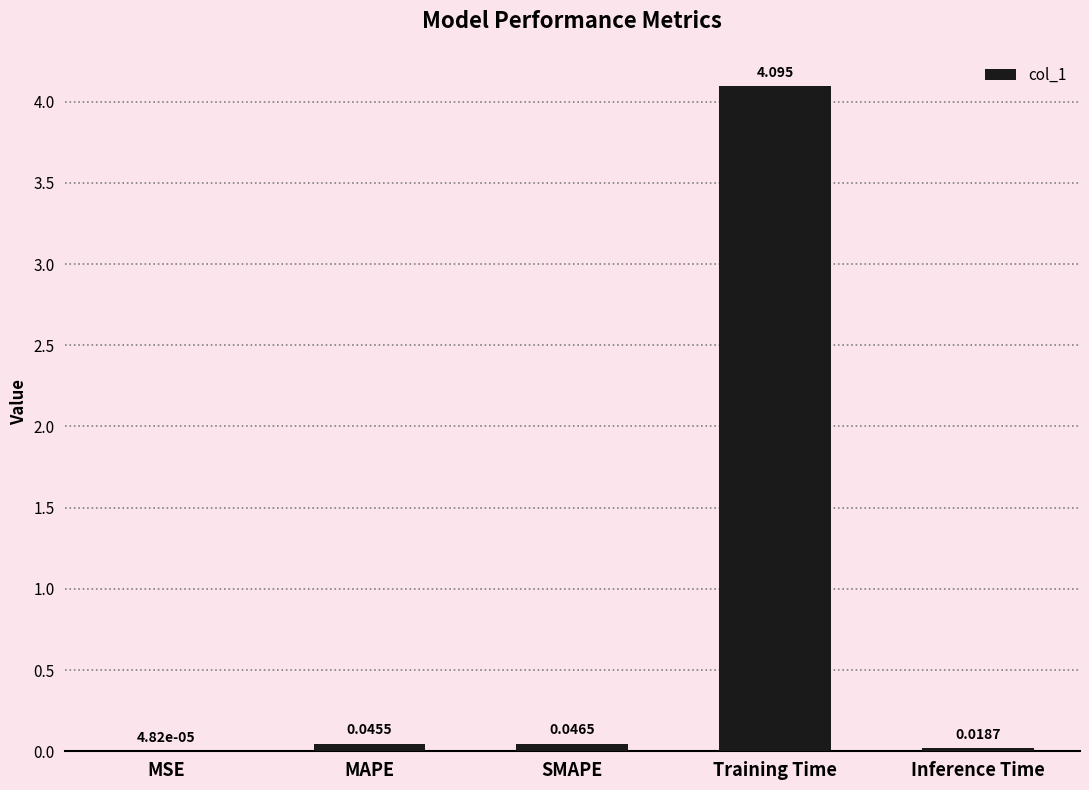

Between MAPE and Training Time, which is larger?

Training Time